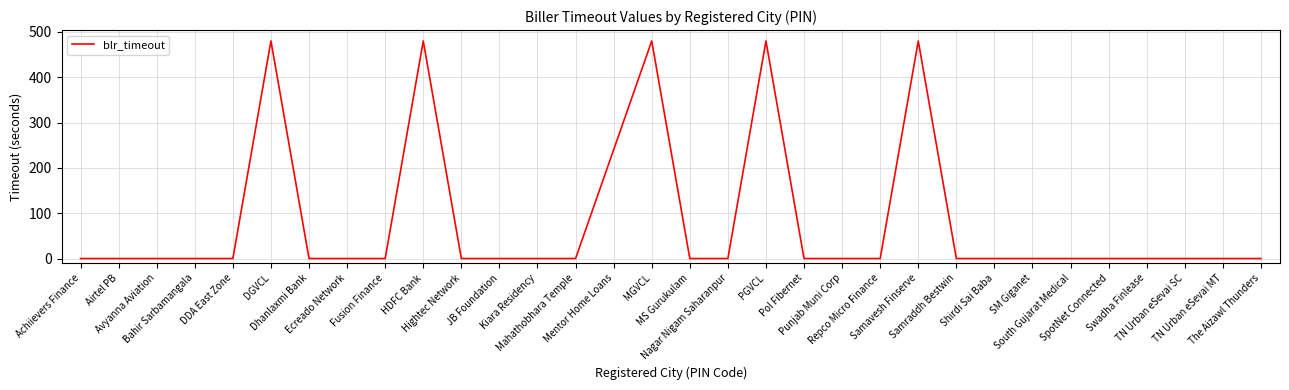

What position from the left is TN Urban eSevai SC?

30